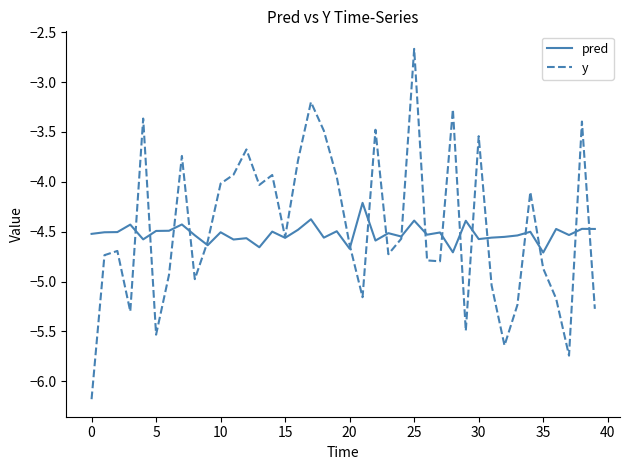

Which series ends up on top after the final intersection of y and pred?

pred